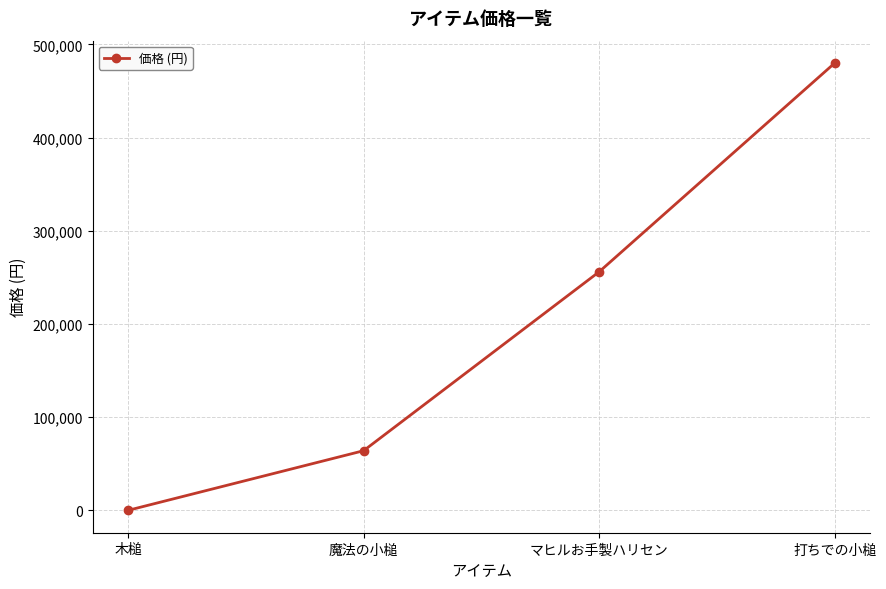

How many lines are shown in the chart?

1